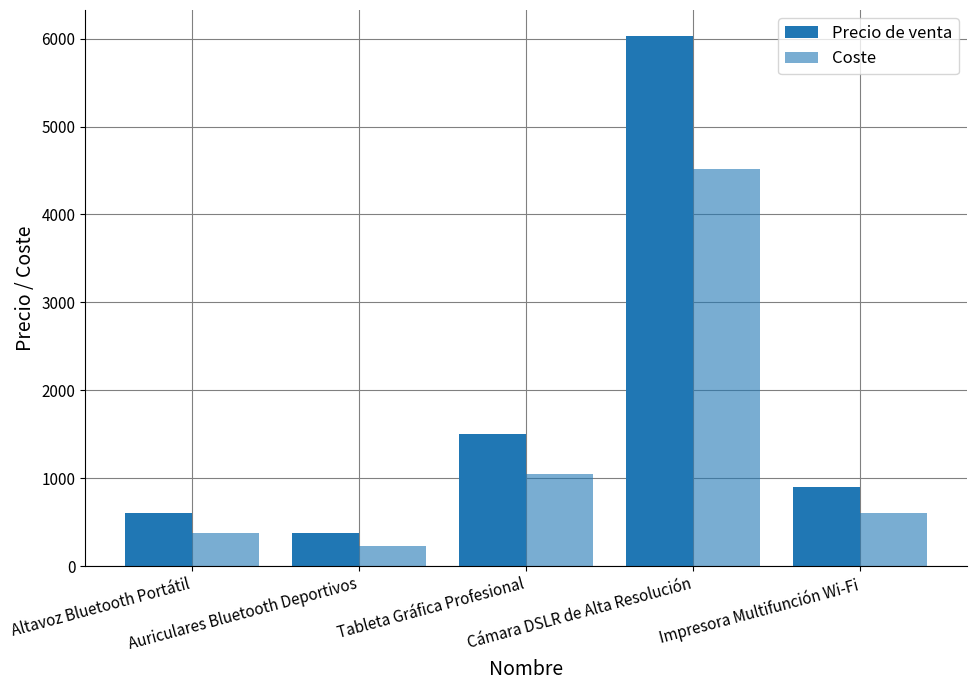

What is the difference between the second highest and second lowest values in the Coste series?

677.7